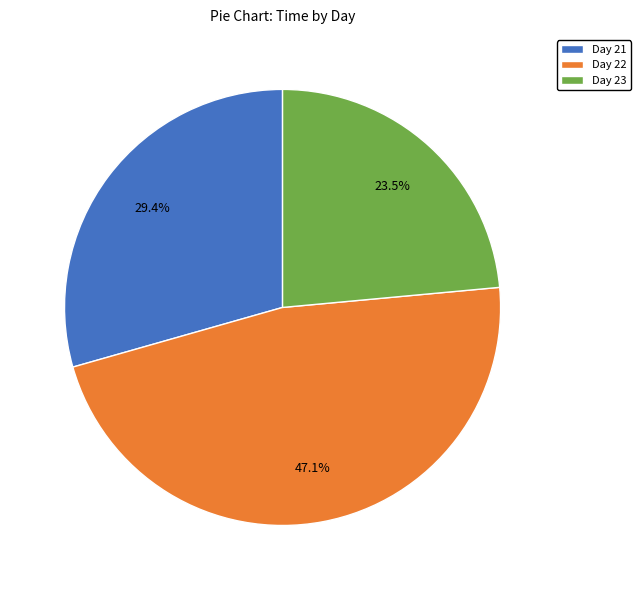

Which category has the biggest portion of the pie?

Day 22